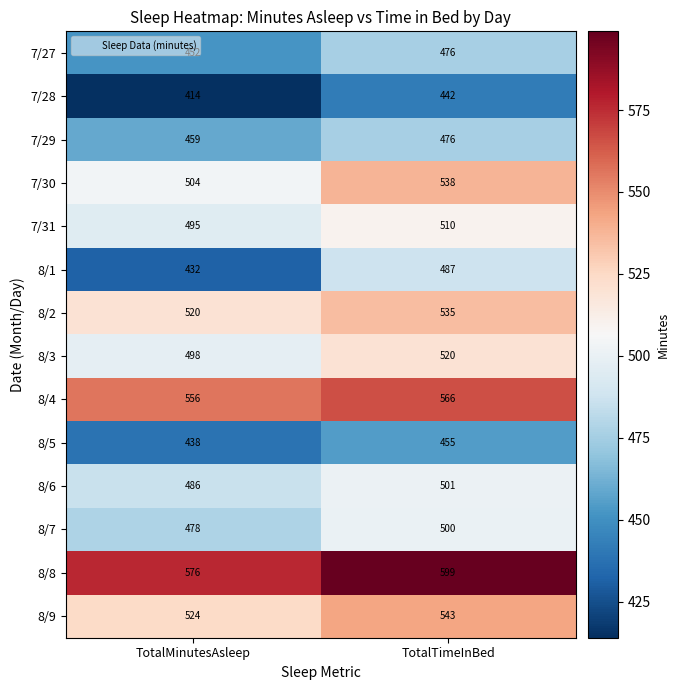

Which category has the lowest value in the 8/2 series?

TotalMinutesAsleep